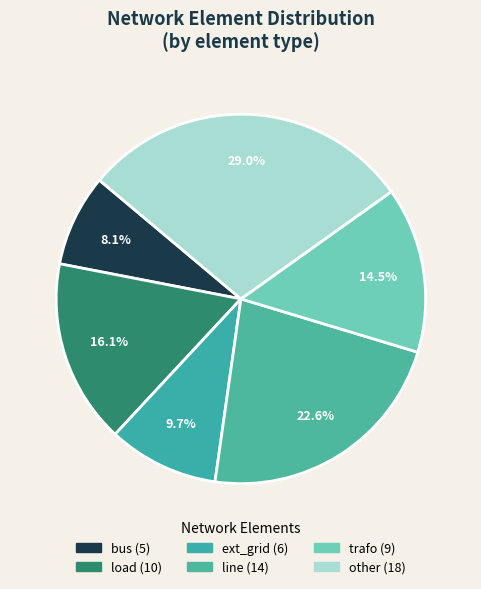

Which category has the biggest portion of the pie?

other